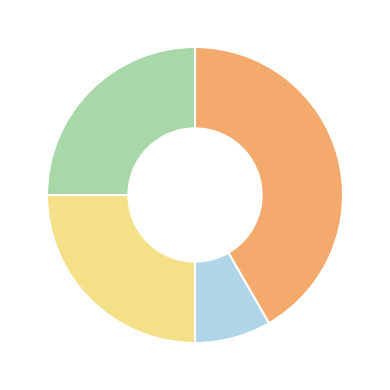

Does any single category account for the majority?

No